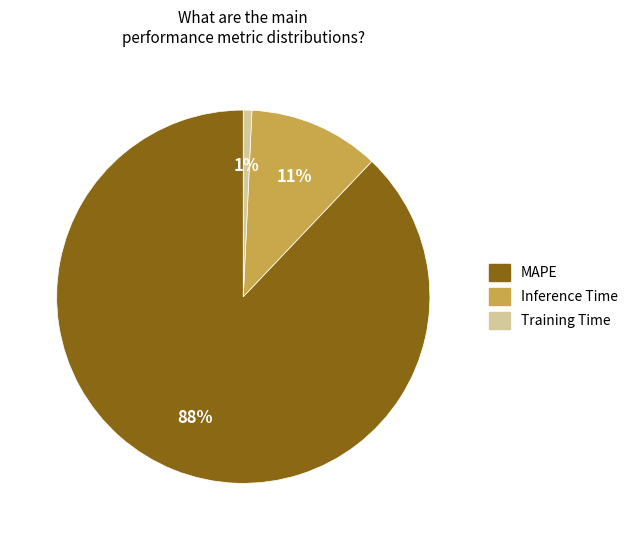

Is MAPE the majority of the pie?

Yes